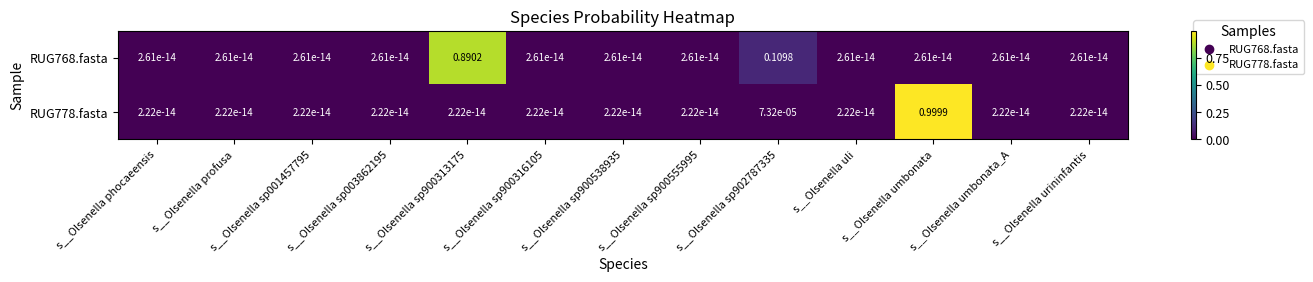

At which category is the sum across all series the highest?

s__Olsenella umbonata